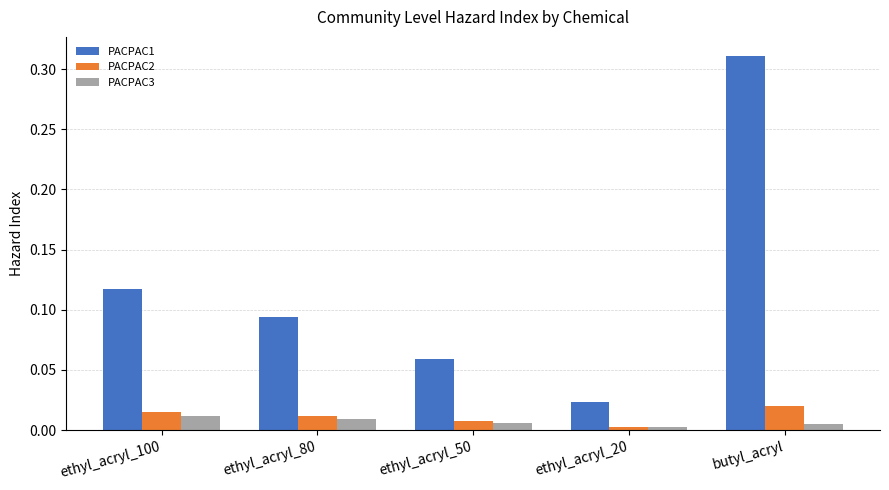

Count the number of categories in the chart.

5